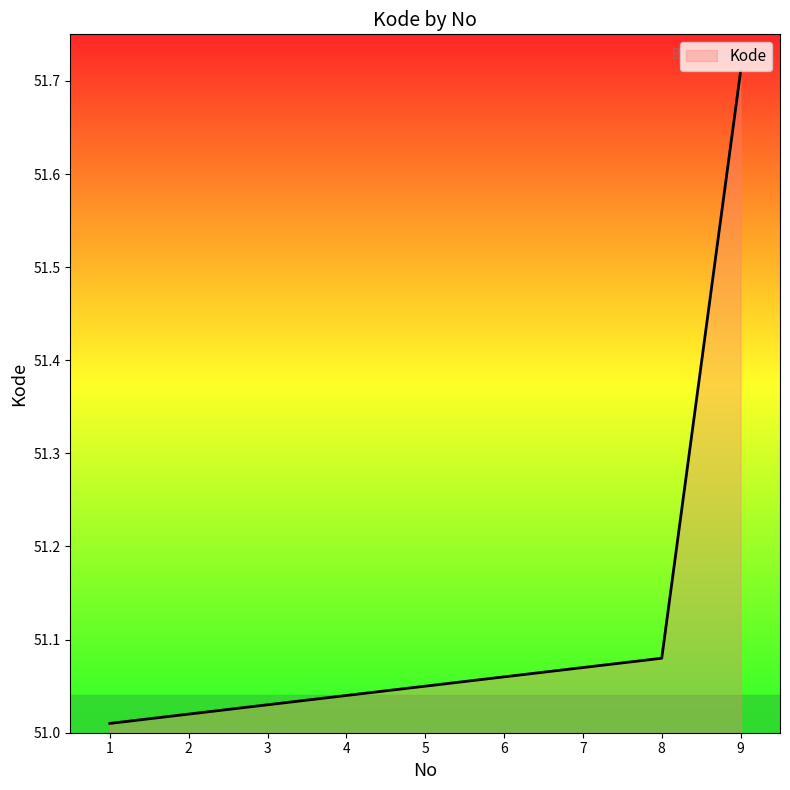

What is the difference between the values at 9 and 7?

0.6